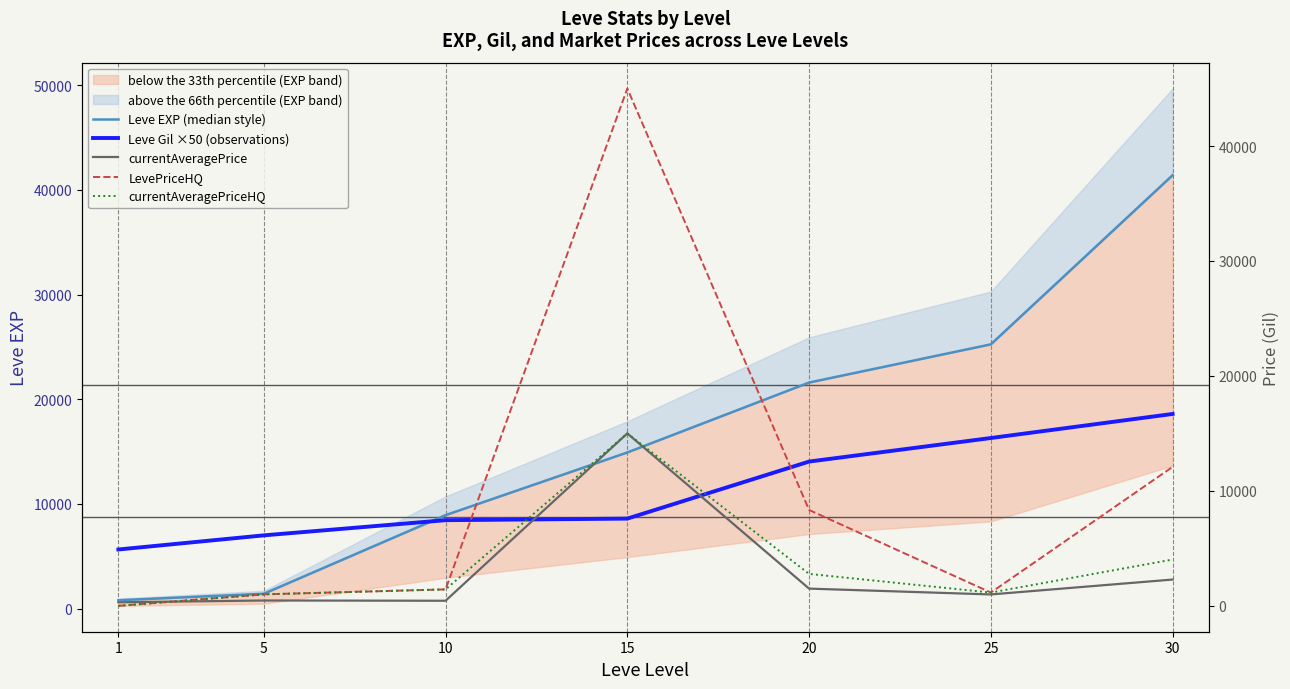

What is the highest value of the currentAveragePrice series?

15000.0